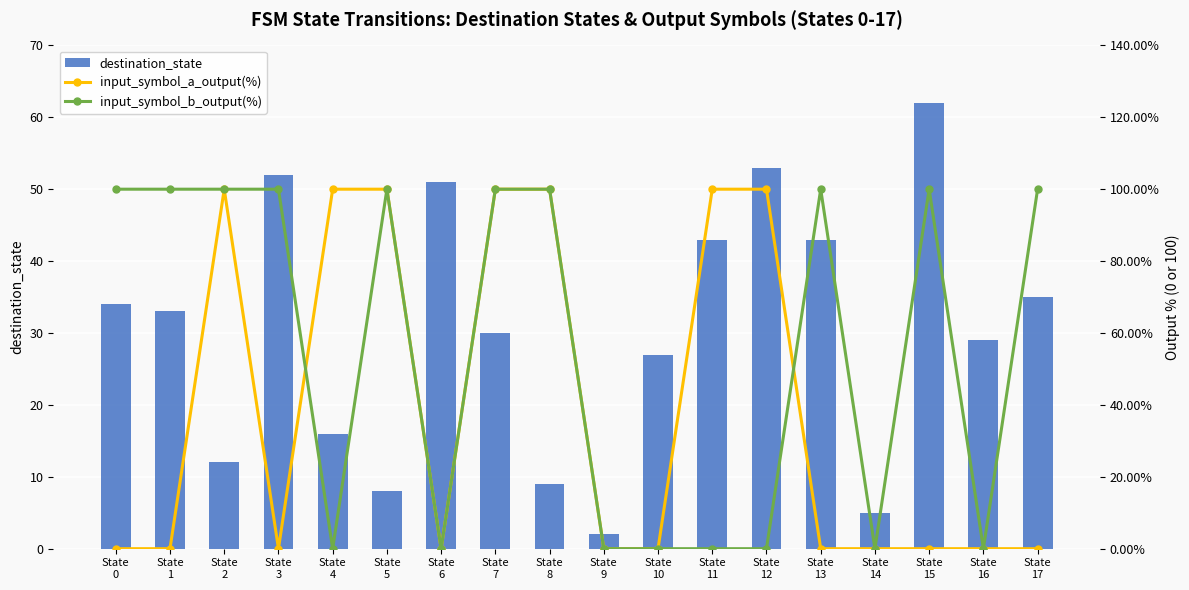

What is the highest value of the destination_state series?

62